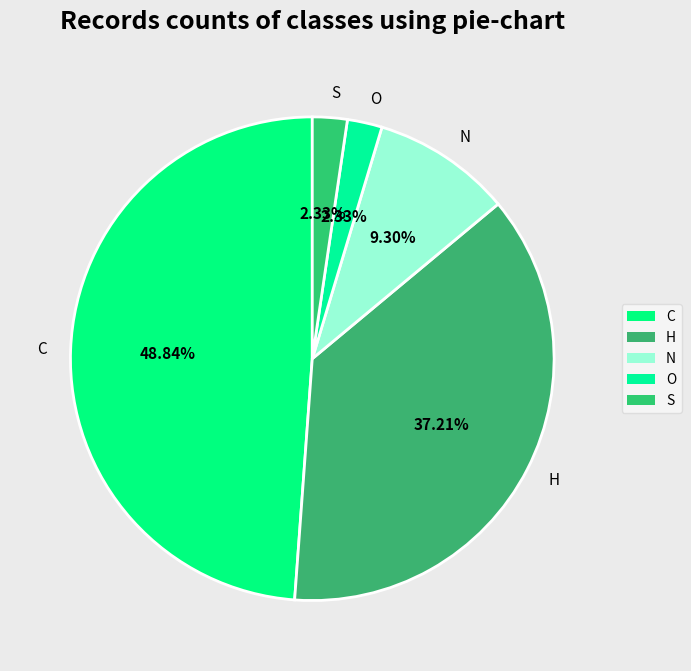

What is the ratio of the value at O to the value at H?

0.1